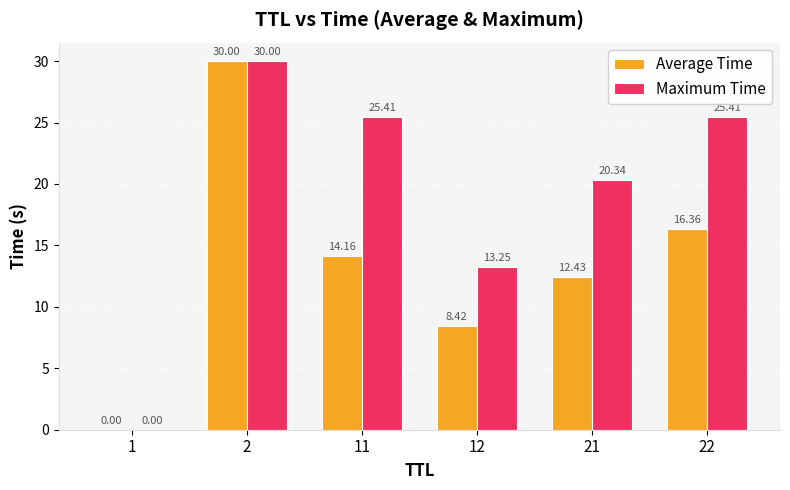

At which label is Average Time closest to 15?

11